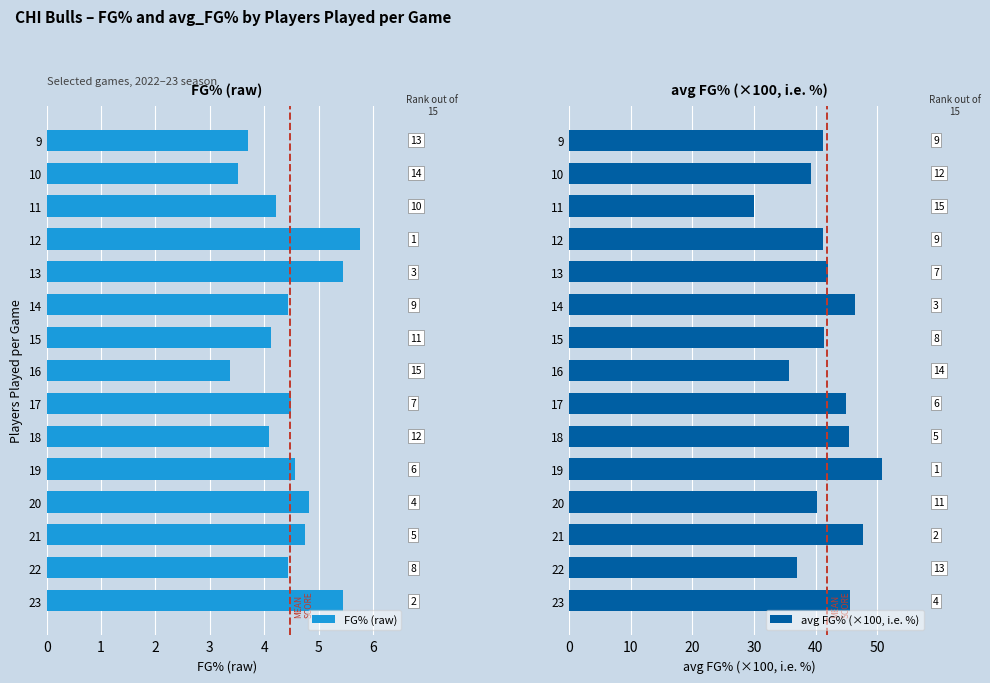

Are the bars horizontal?

Yes